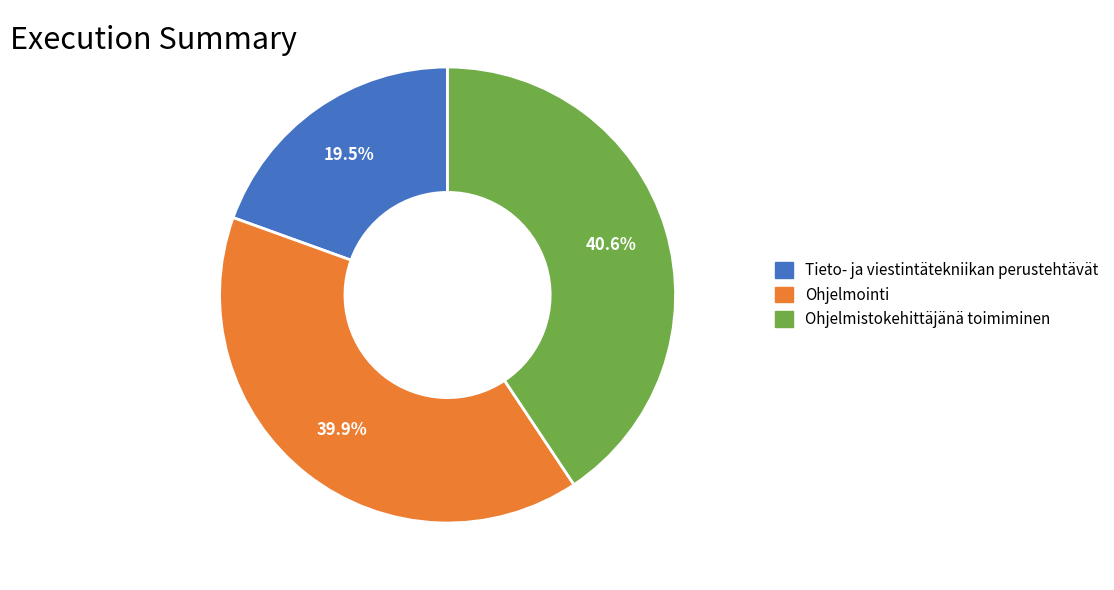

Does Tieto- ja viestintätekniikan perustehtävät account for over 50% of the chart?

No